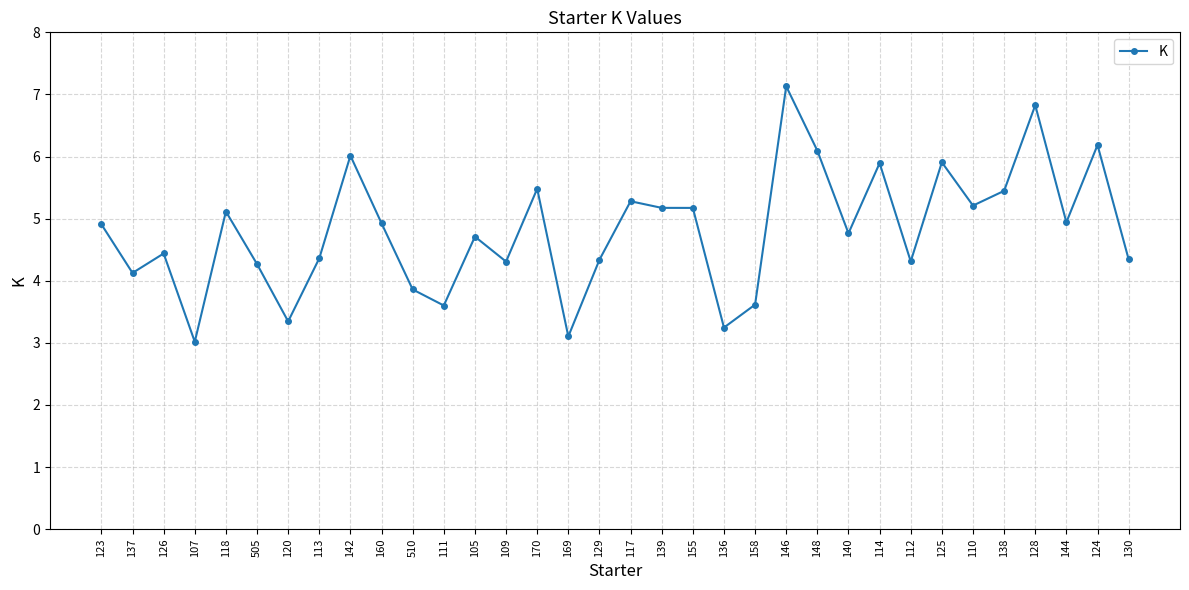

True or false: the data has more than 2 interior local peaks.

True